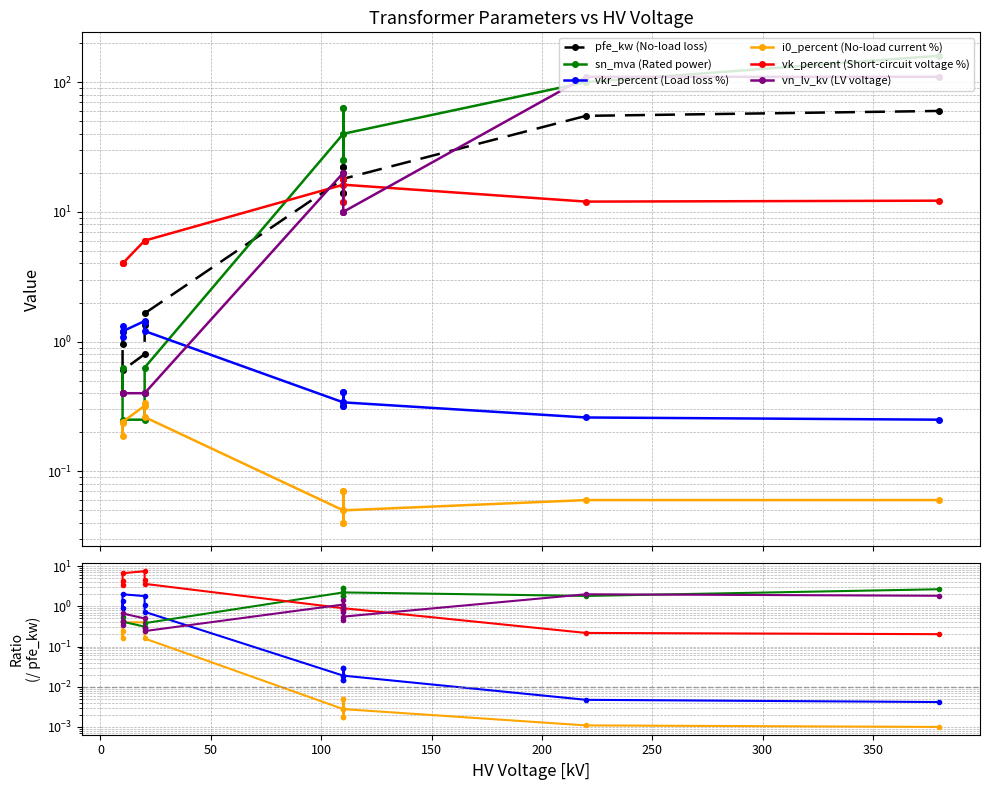

Is the value of i0_percent (No-load current %) at 11 greater than the value of pfe_kw (No-load loss) at 200?

No